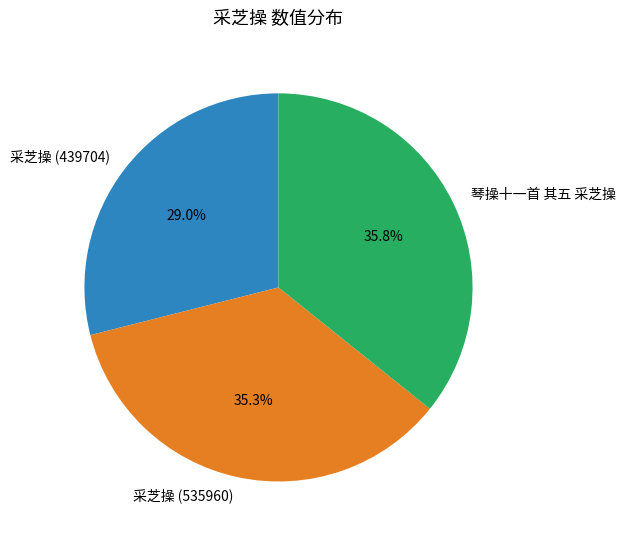

To the nearest percent, what is the difference between the 琴操十一首 其五 采芝操 and 采芝操 (439704) slice percentages?

7%